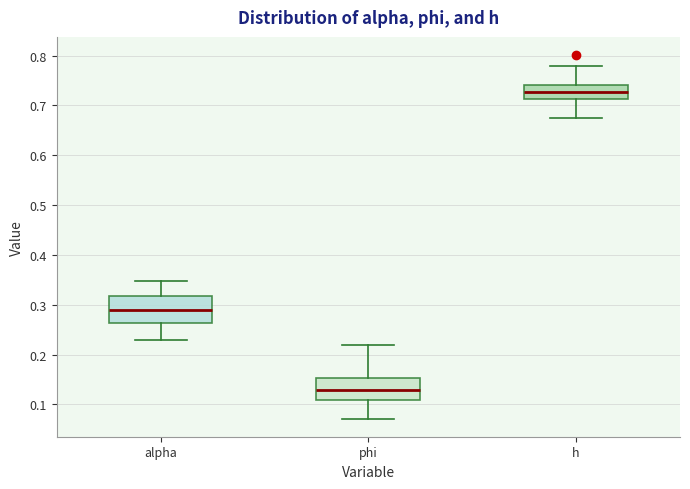

Reading left to right, transcribe this box plot: for each box, give where its median line is, the range the box spans, and where its two whiskers end, as read against the y-axis. The values are not printed on the chart, so give them approximately, as read against the axis.

alpha: median 0.29, box 0.26 to 0.32, whiskers 0.23 to 0.35
phi: median 0.13, box 0.11 to 0.15, whiskers 0.07 to 0.22
h: median 0.73, box 0.71 to 0.74, whiskers 0.68 to 0.78